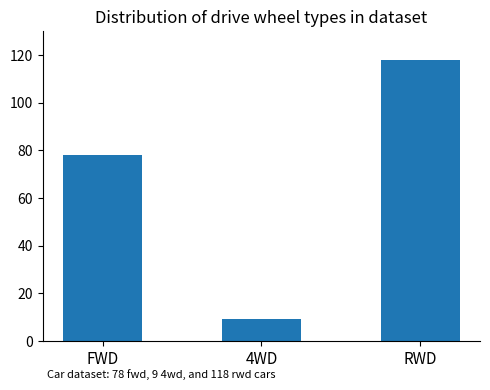

What is the sum of all values?

205